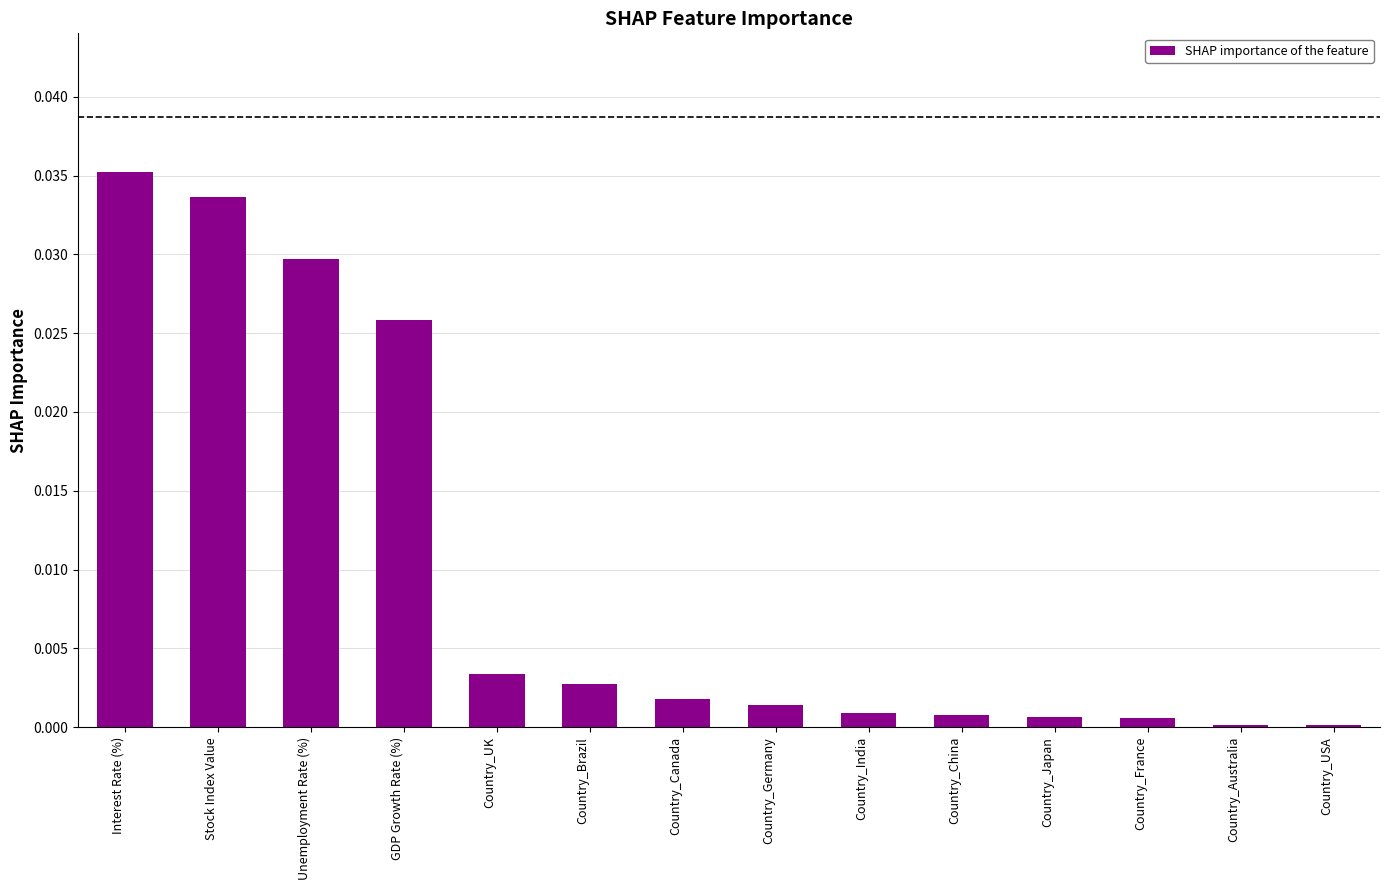

Count the number of categories in the chart.

14